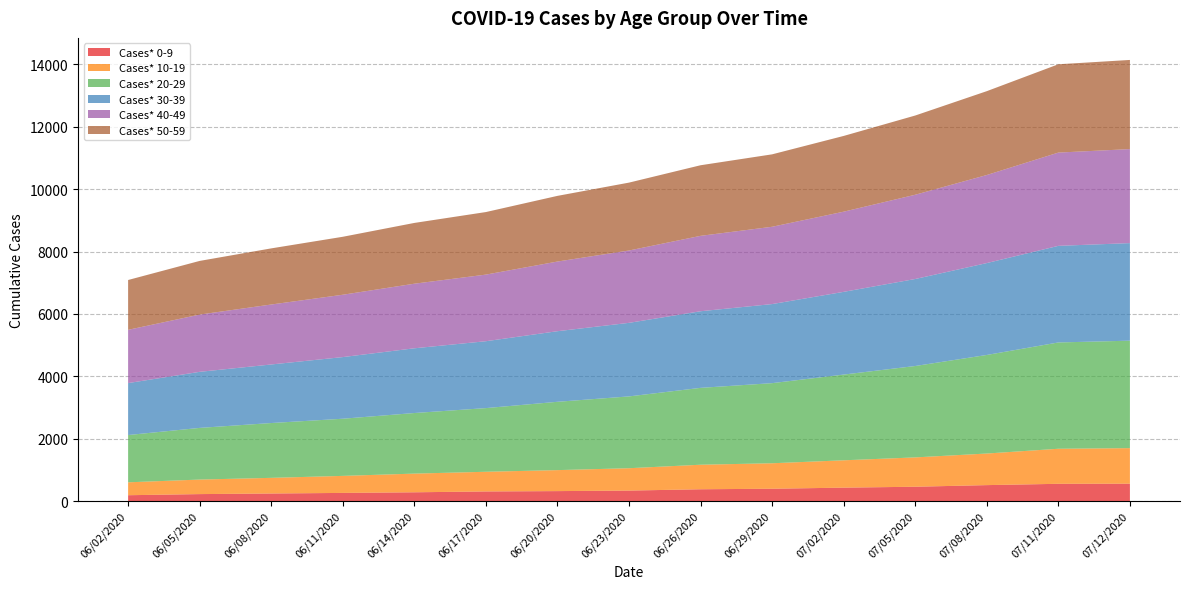

Reading right to left, extract all data points from this chart.

Cases* 0-9: 556	552	510	458	429	394	377	335	318	307	280	260	241	222	186
Cases* 10-19: 1140	1124	1013	941	877	817	787	717	673	631	599	546	502	466	414
Cases* 20-29: 3446	3409	3161	2931	2749	2569	2465	2303	2191	2042	1943	1833	1758	1657	1516
Cases* 30-39: 3129	3098	2947	2790	2653	2536	2457	2359	2264	2145	2076	1977	1878	1798	1666
Cases* 40-49: 3015	2991	2824	2702	2571	2479	2418	2320	2234	2136	2071	1999	1923	1836	1708
Cases* 50-59: 2859	2832	2689	2541	2429	2323	2264	2177	2106	2006	1949	1859	1800	1721	1598